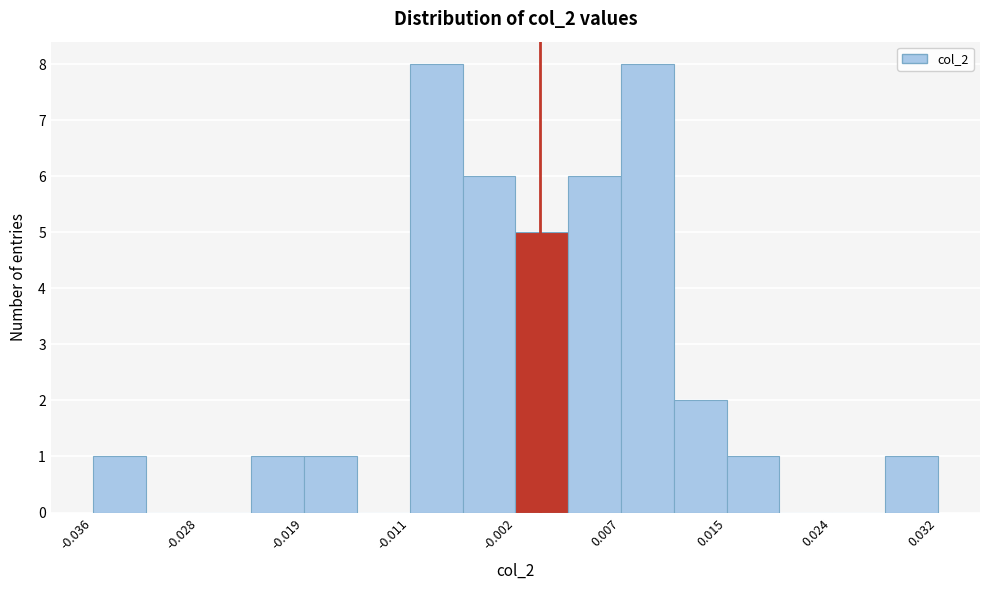

Reading left to right, list every bar in this chart as the range it spans on the x-axis followed by its height. Neither the bar edges nor the heights are printed on the chart, so give them approximately, as read against the axes.

-0.036 to -0.032: 1
-0.032 to -0.028: 0
-0.028 to -0.023: 0
-0.023 to -0.019: 1
-0.019 to -0.015: 1
-0.015 to -0.011: 0
-0.011 to -0.006: 8
-0.006 to -0.002: 6
-0.002 to 0.002: 5
0.002 to 0.007: 6
0.007 to 0.011: 8
0.011 to 0.015: 2
0.015 to 0.019: 1
0.019 to 0.024: 0
0.024 to 0.028: 0
0.028 to 0.032: 1